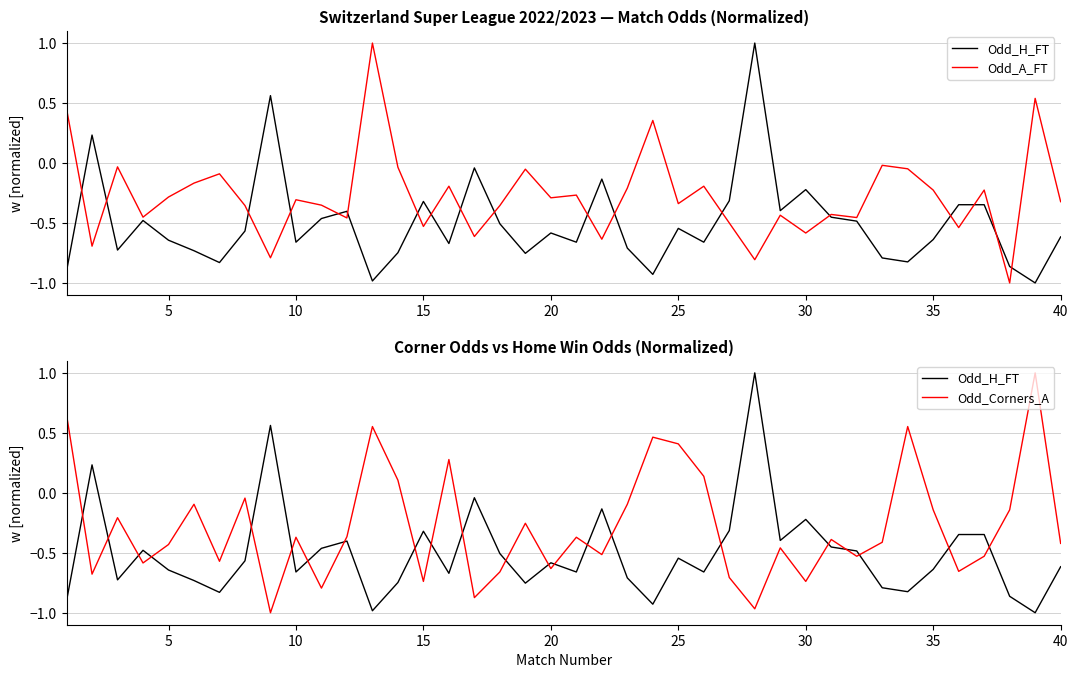

True or false: Odd_Corners_A has a value of -0.1 at 30.

False